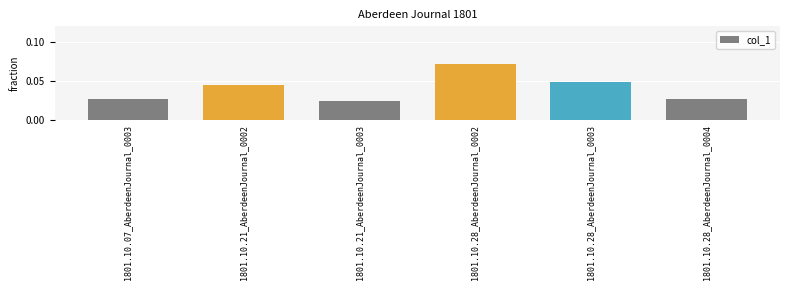

What is the label of the 1st bar from the left?

1801.10.07_AberdeenJournal_0003